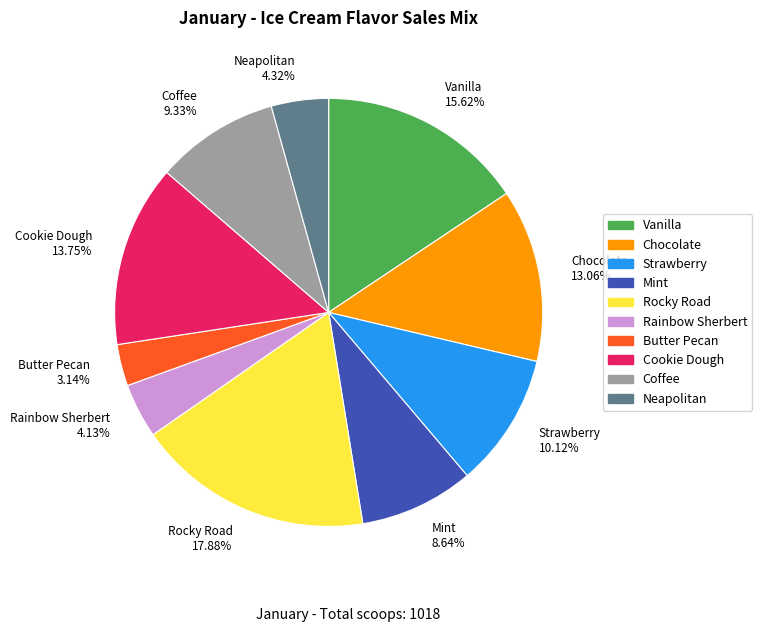

Is it true that Rocky Road is 6% of the pie?

False